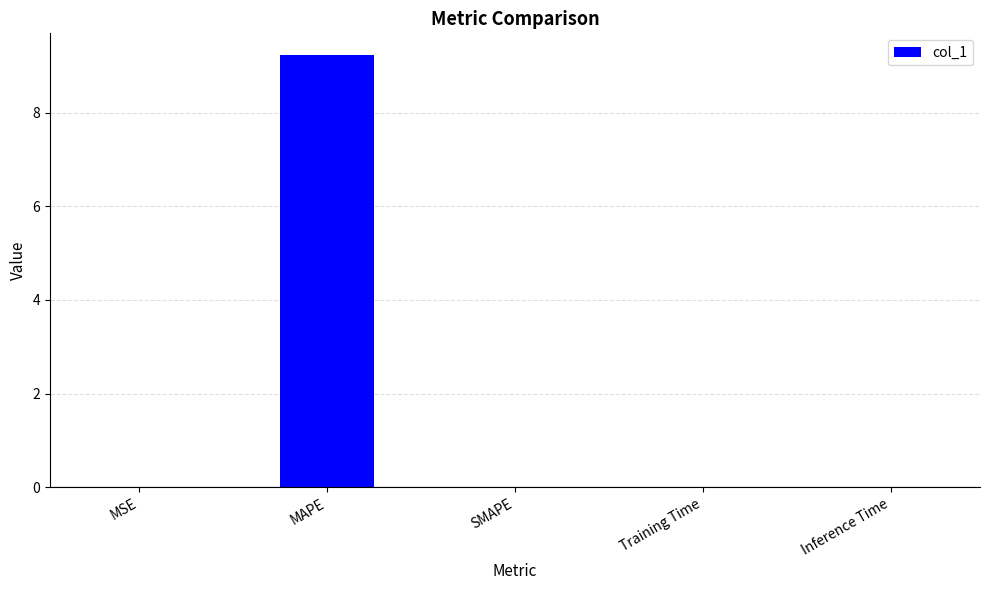

Is it true that the value at MAPE is 9.2?

True